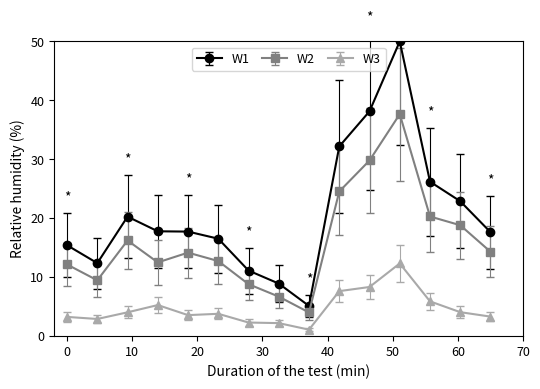

What is the value of the W3 point at the 12th from the left?

12.3